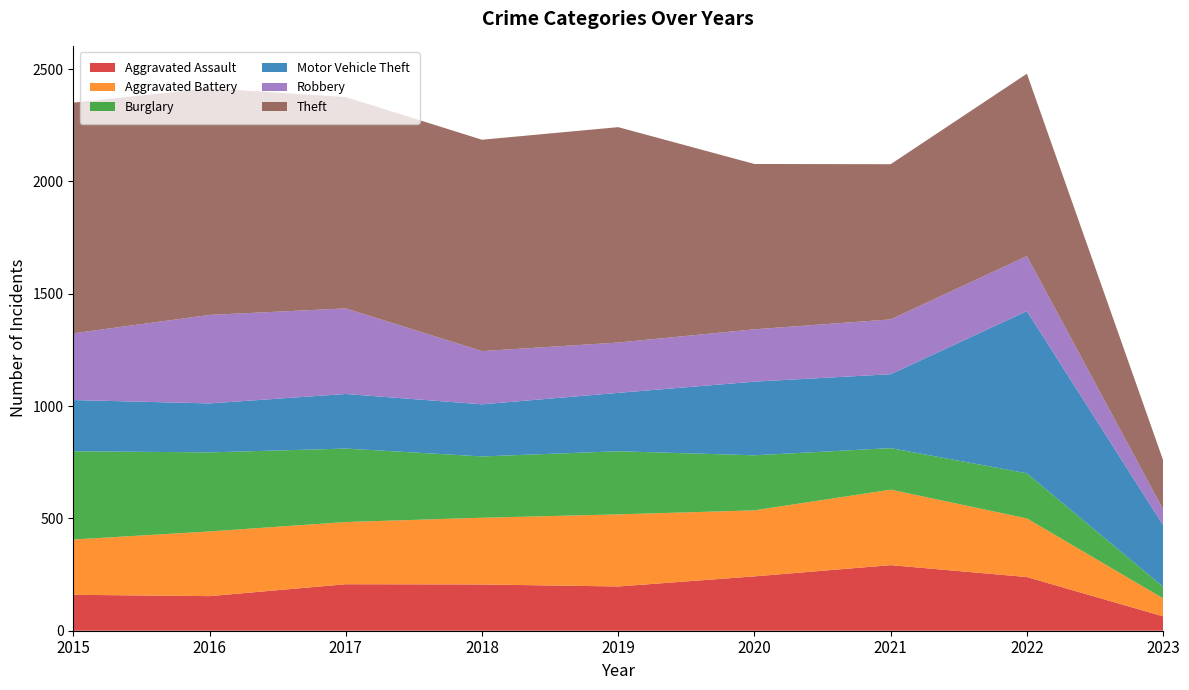

Reading left to right, transcribe all the data shown in this chart.

Aggravated Assault: 160	154	207	206	197	242	292	239	64
Aggravated Battery: 246	288	277	297	321	294	336	261	80
Burglary: 393	352	327	273	281	245	185	201	52
Motor Vehicle Theft: 228	218	243	232	260	328	329	722	274
Robbery: 297	394	381	237	224	233	244	245	70
Theft: 1027	1009	941	941	959	736	691	812	219